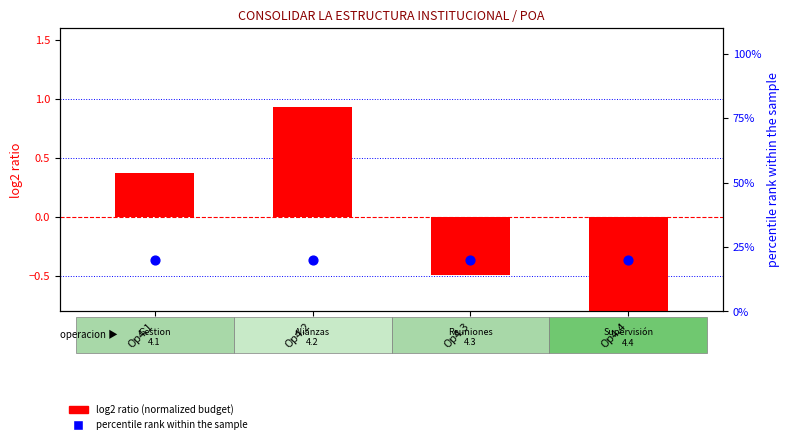

Which series reaches the maximum Y coordinate?

percentile rank within the sample